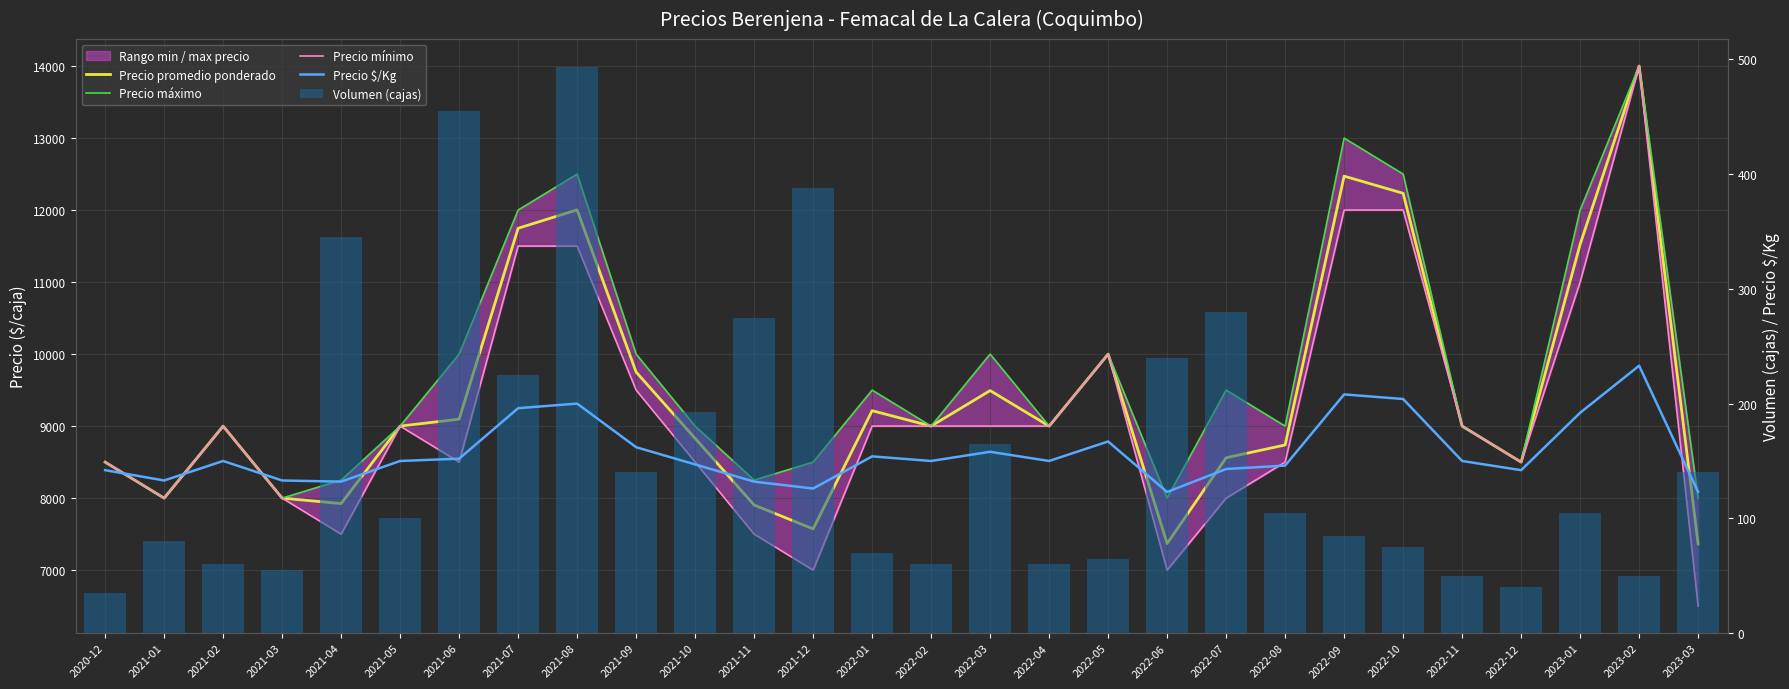

At which label does Precio mínimo first exceed 9000?

2021-07